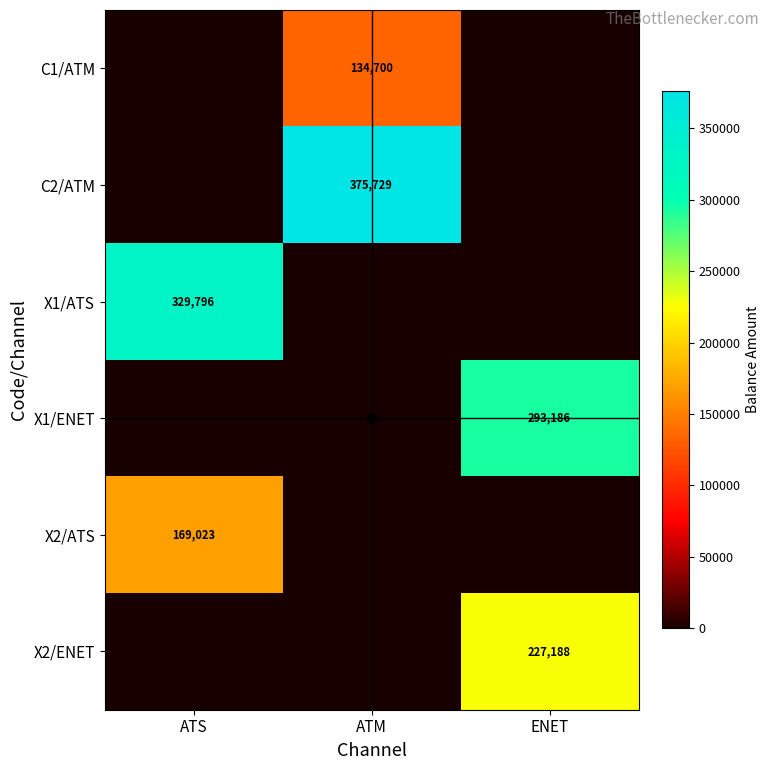

The value of X1/ENET at ENET is 411071. True or false?

False